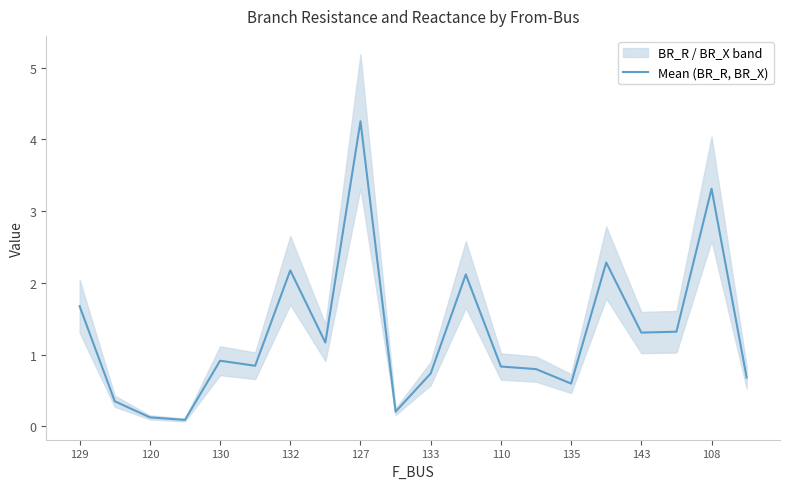

What is the average value?

1.3